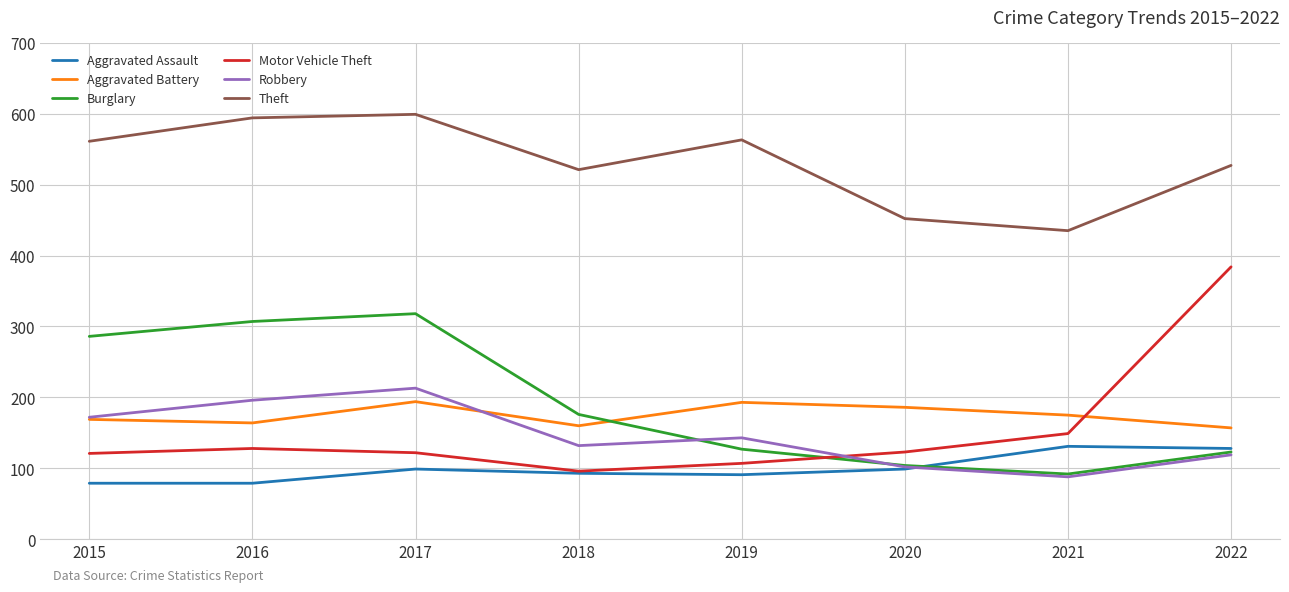

The value of Theft at 2017 is 1053. True or false?

False